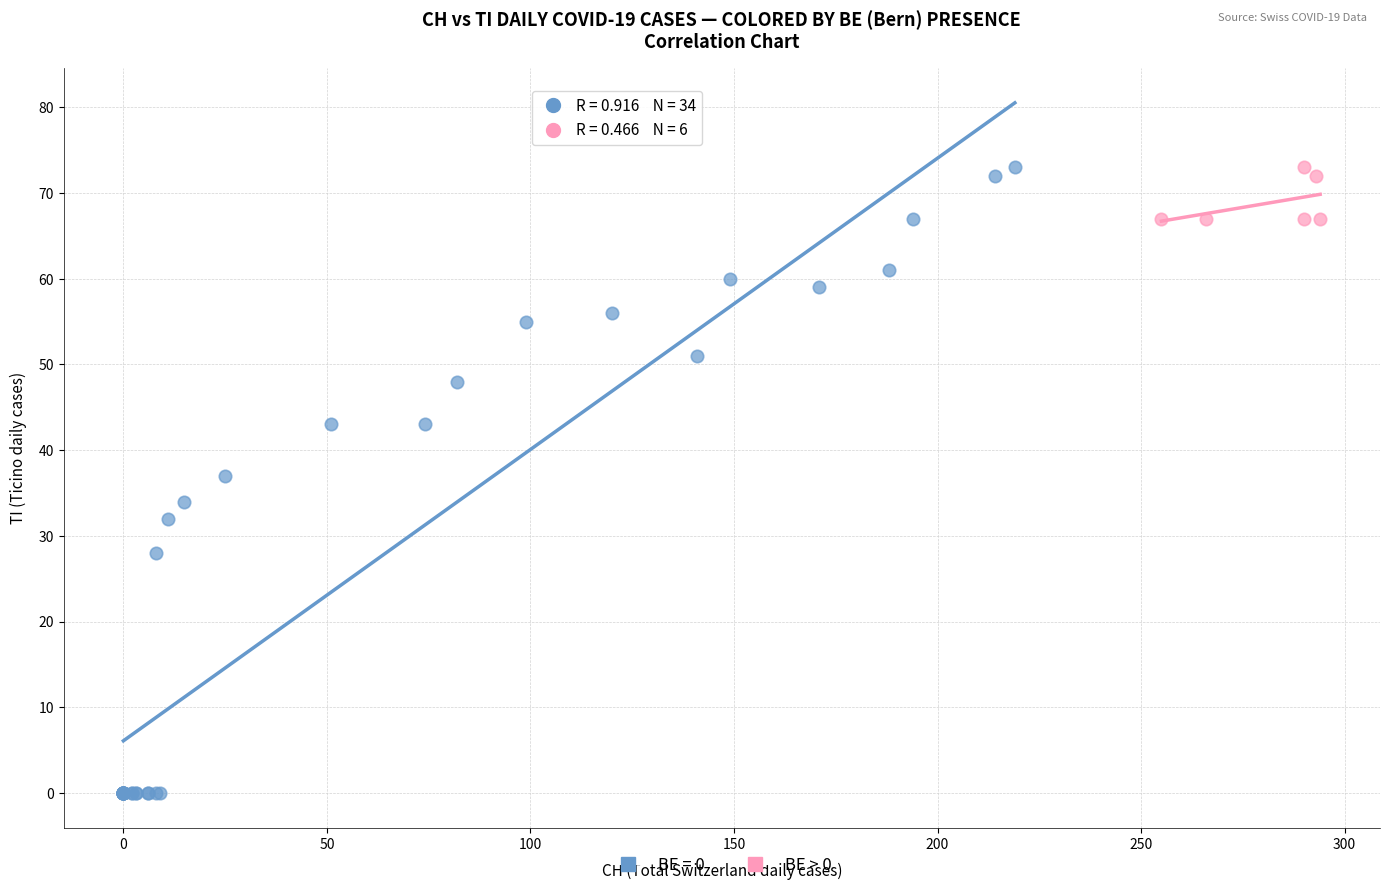

Which series has the widest spread of Y values?

BE = 0